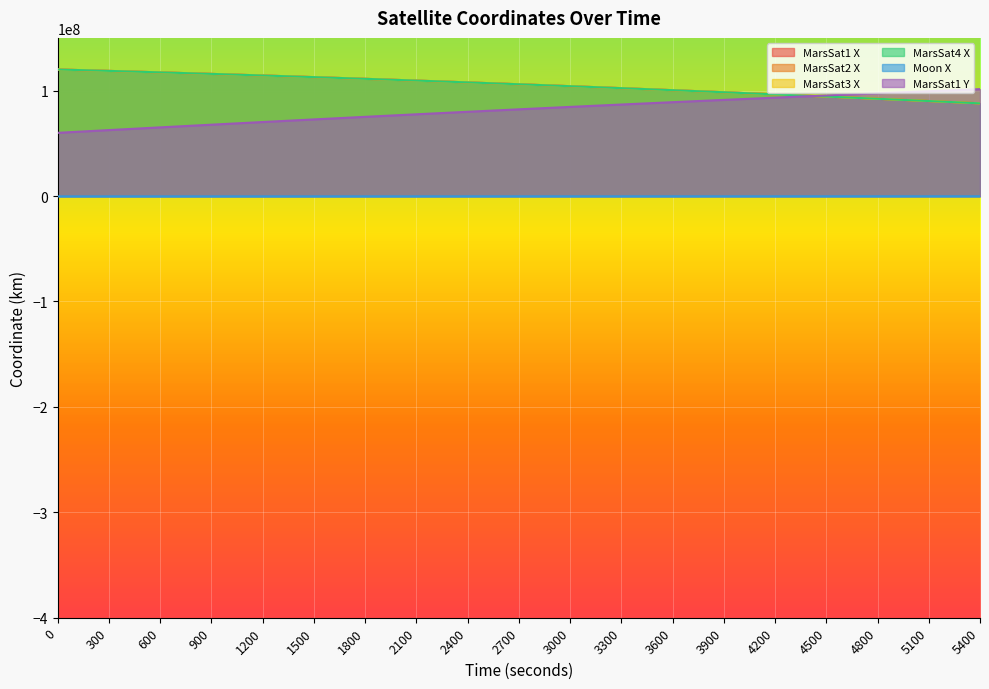

Reading left to right, what are all the values shown in this chart?

MarsSat1 X: 120011570.2	118675477.2	117282709.1	115833928.7	114329825.1	112771114.3	111158538.1	109492864.0	107774885.0	106005419.0	104185308.5	102315420.3	100396644.7	98429895.7	96416110.0	94356246.9	92251287.5	90102234.7	87910112.3
MarsSat2 X: 120029070.5	118692873.0	117299979.0	115851050.9	114346777.9	112787875.9	111175086.5	109509177.4	107790941.5	106021196.7	104200785.7	102330575.1	100411455.6	98444341.2	96430168.7	94369897.5	92264509.1	90115006.4	87922413.6
MarsSat3 X: 119999390.1	118663568.7	117271098.6	115822641.2	114318884.7	112760543.6	111148358.5	109483095.6	107765546.4	105996527.4	104176879.5	102307468.0	100389181.7	98422933.1	96409657.3	94350311.8	92245876.6	90097352.6	87905762.4
MarsSat4 X: 120016164.4	118679377.9	117285910.9	115836429.9	114331628.6	112772227.4	111158973.2	109492638.6	107774022.1	106003947.5	104183263.2	102312842.2	100393581.1	98426400.2	96412242.3	94352072.5	92246877.5	90097664.6	87905461.6
Moon X: -334806.4	-331158.7	-327363.5	-323422.7	-319338.0	-315111.1	-310744.0	-306238.6	-301596.9	-296820.9	-291912.9	-286875.0	-281709.4	-276418.4	-271004.4	-265469.8	-259817.1	-254048.7	-248167.3
MarsSat1 Y: 59937771.3	62545956.8	65124381.7	67671814.5	70187038.6	72668852.8	75116071.8	77527526.7	79902065.5	82238554.0	84535876.0	86792934.1	89008649.7	91181964.4	93311839.6	95397257.6	97437221.7	99430757.1	101376910.8